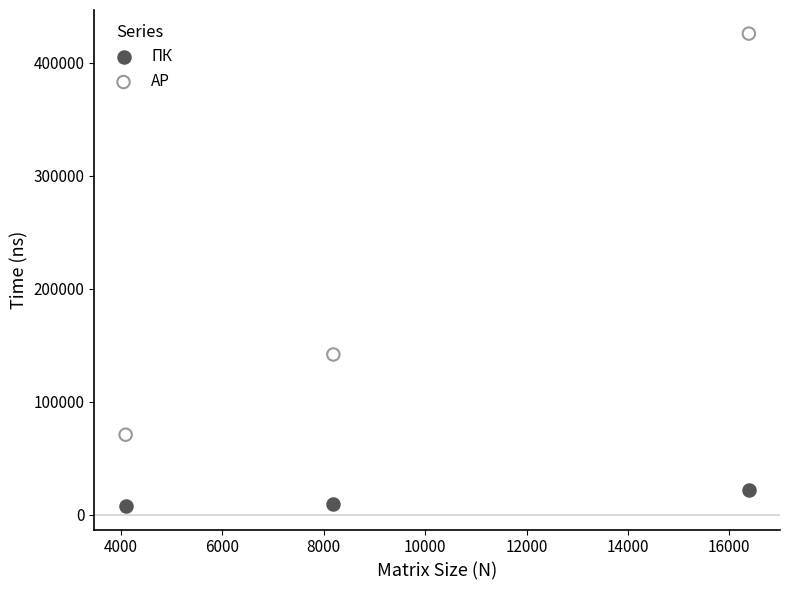

In the АР series, what Y value is closest to 248316?

141902.8